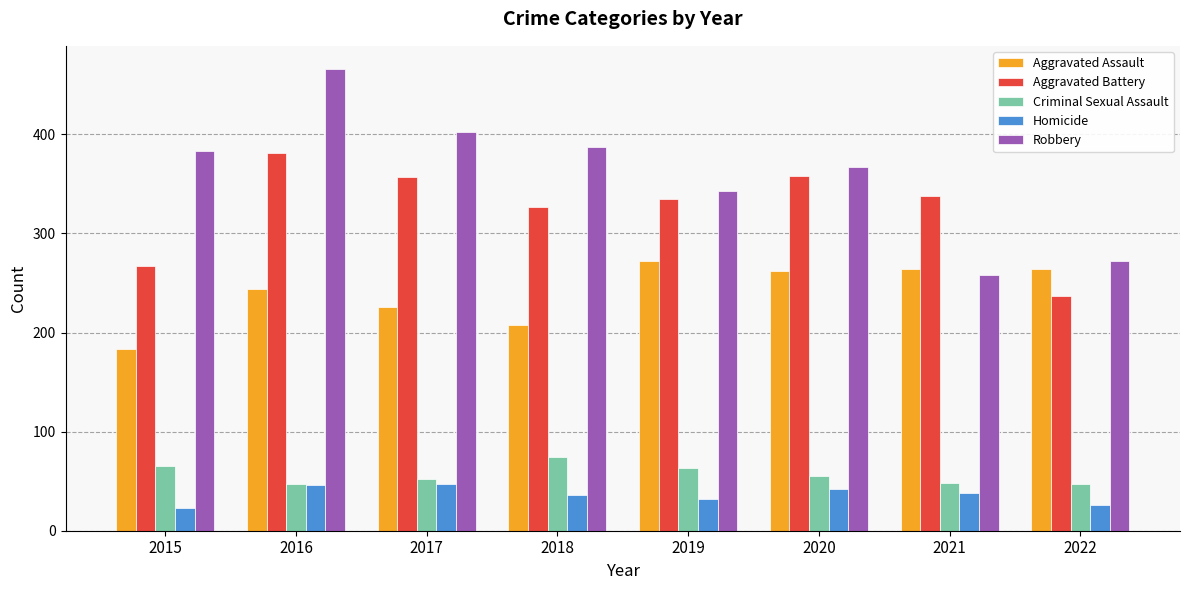

Rank the series by their maximum value, from highest to lowest.

Robbery, Aggravated Battery, Aggravated Assault, Criminal Sexual Assault, Homicide